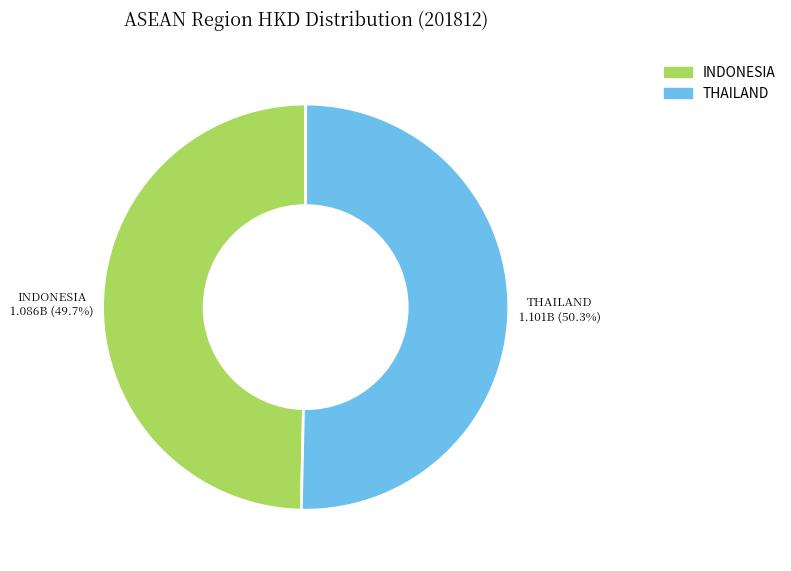

To the nearest percent, what is the difference between the largest and smallest slice percentages?

1%